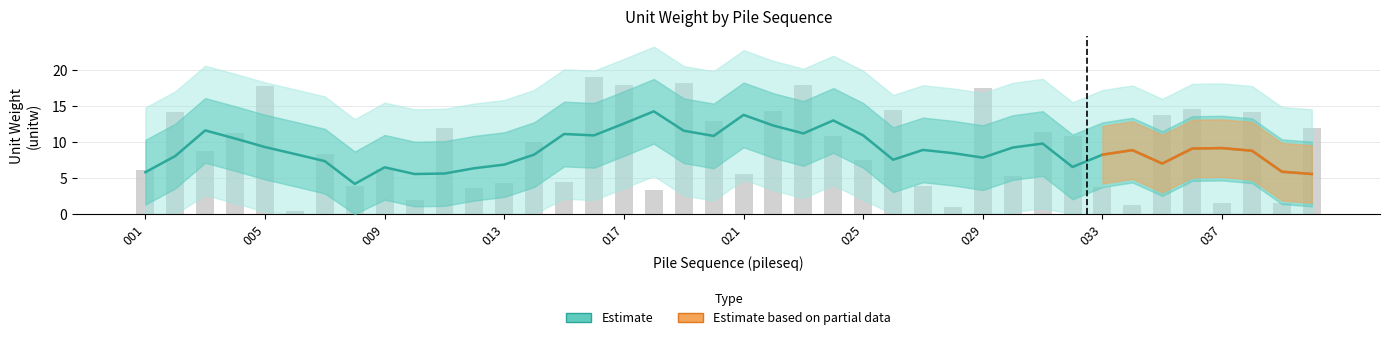

What is the minimum value shown in the chart?

0.5